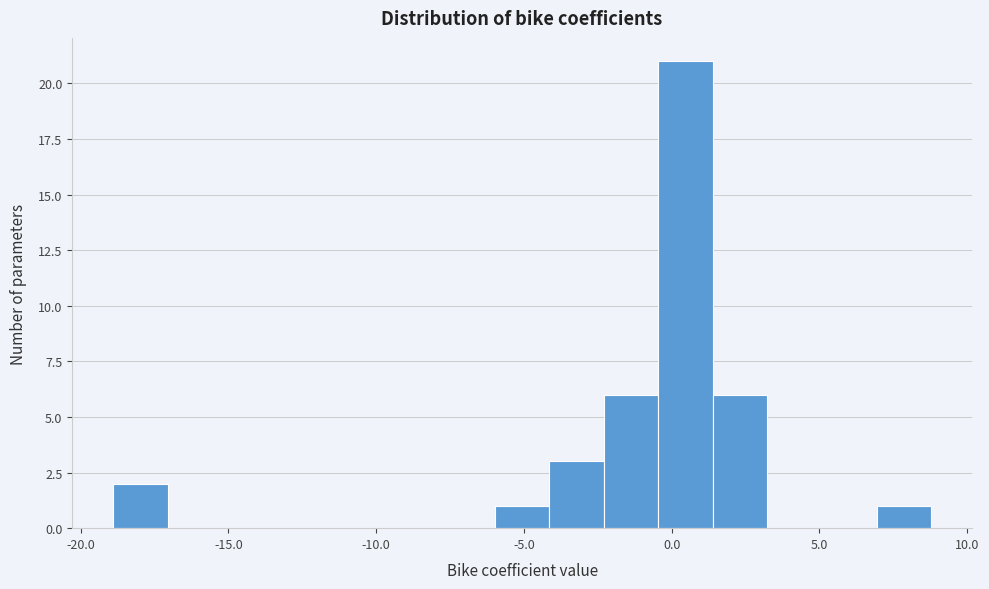

Read against the x-axis, roughly where is the centre of the tallest bar?

0.5